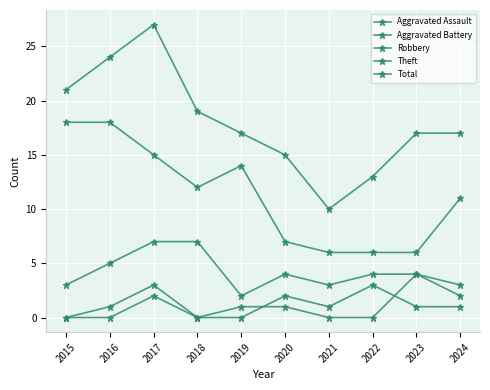

What is the value of the Total point at the 2nd from the left?

24